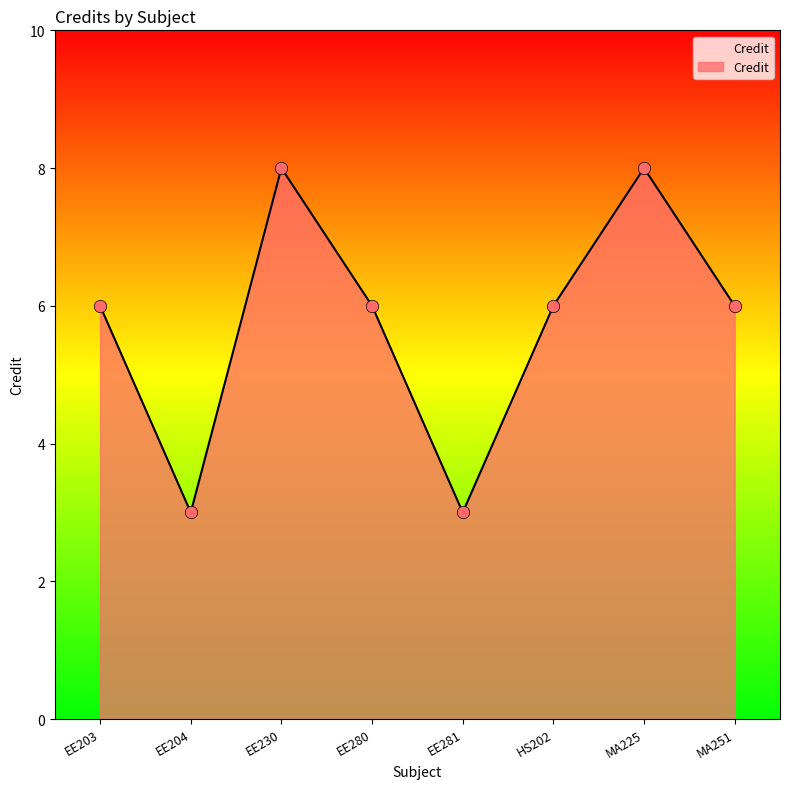

Approximately how many times larger is the value at MA251 compared to HS202?

1.0